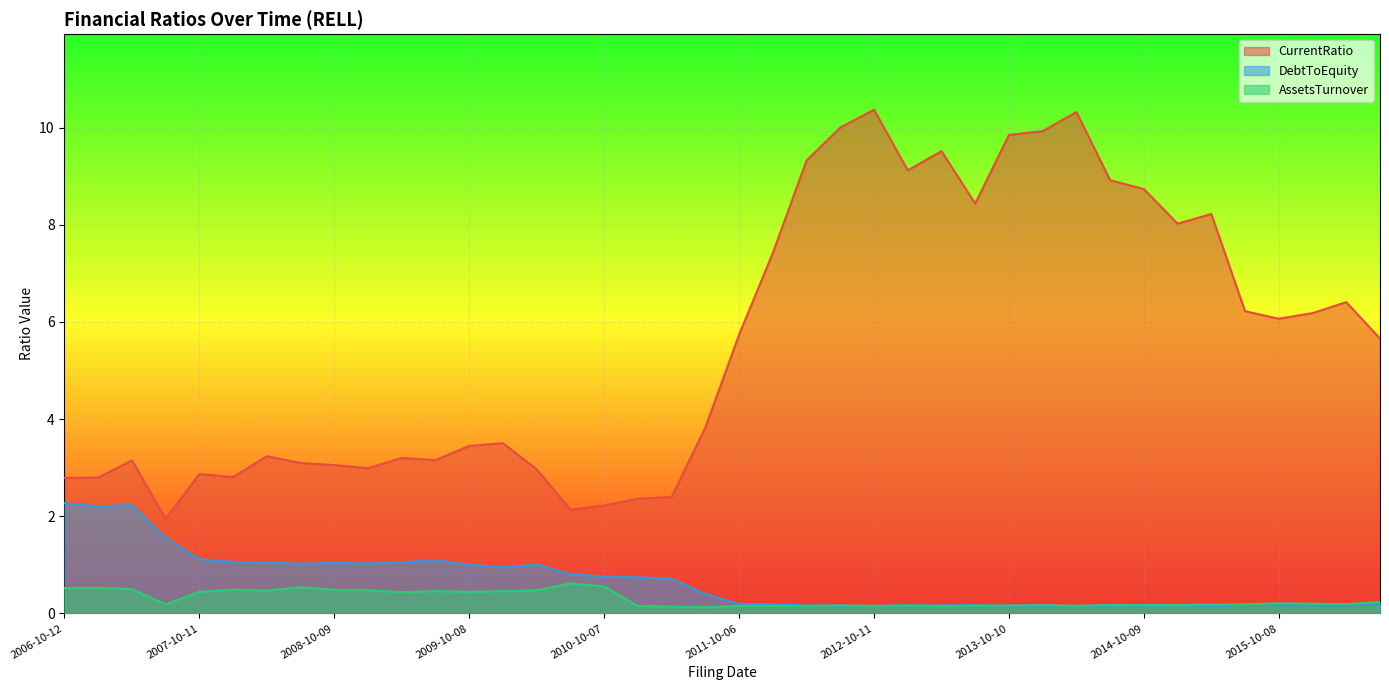

At which label is DebtToEquity closest to 1?

2009-10-08